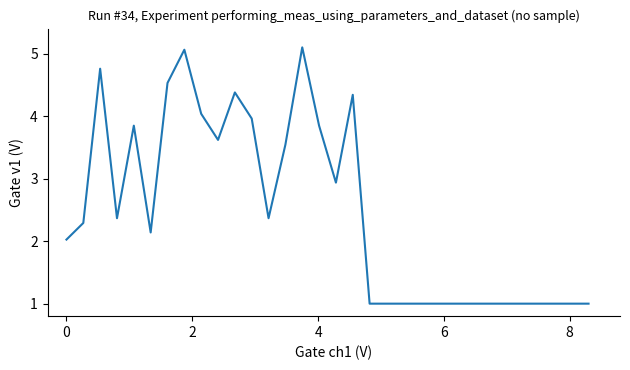

What is the difference between the maximum and minimum values?

4.1